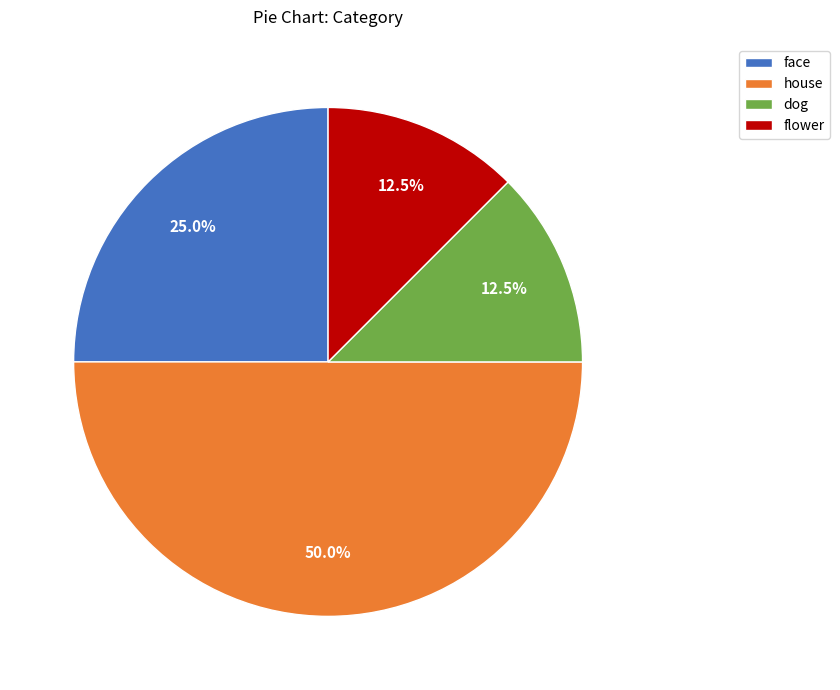

Which has a higher value, flower or house?

house